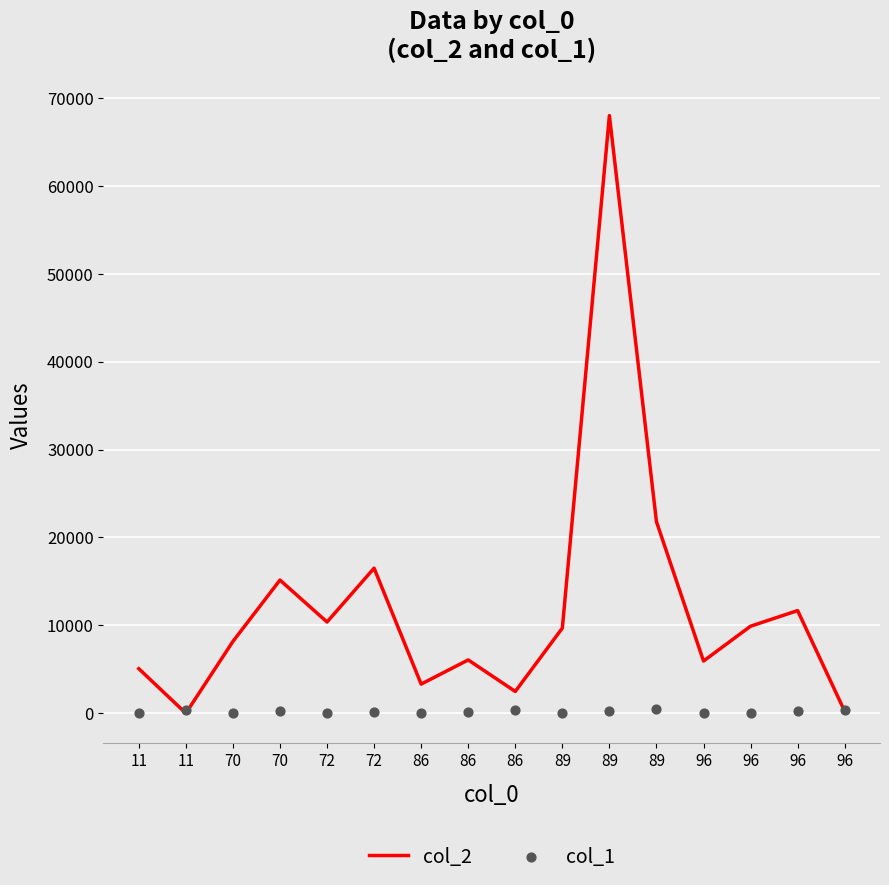

Which series has the widest spread of Y values?

col_2